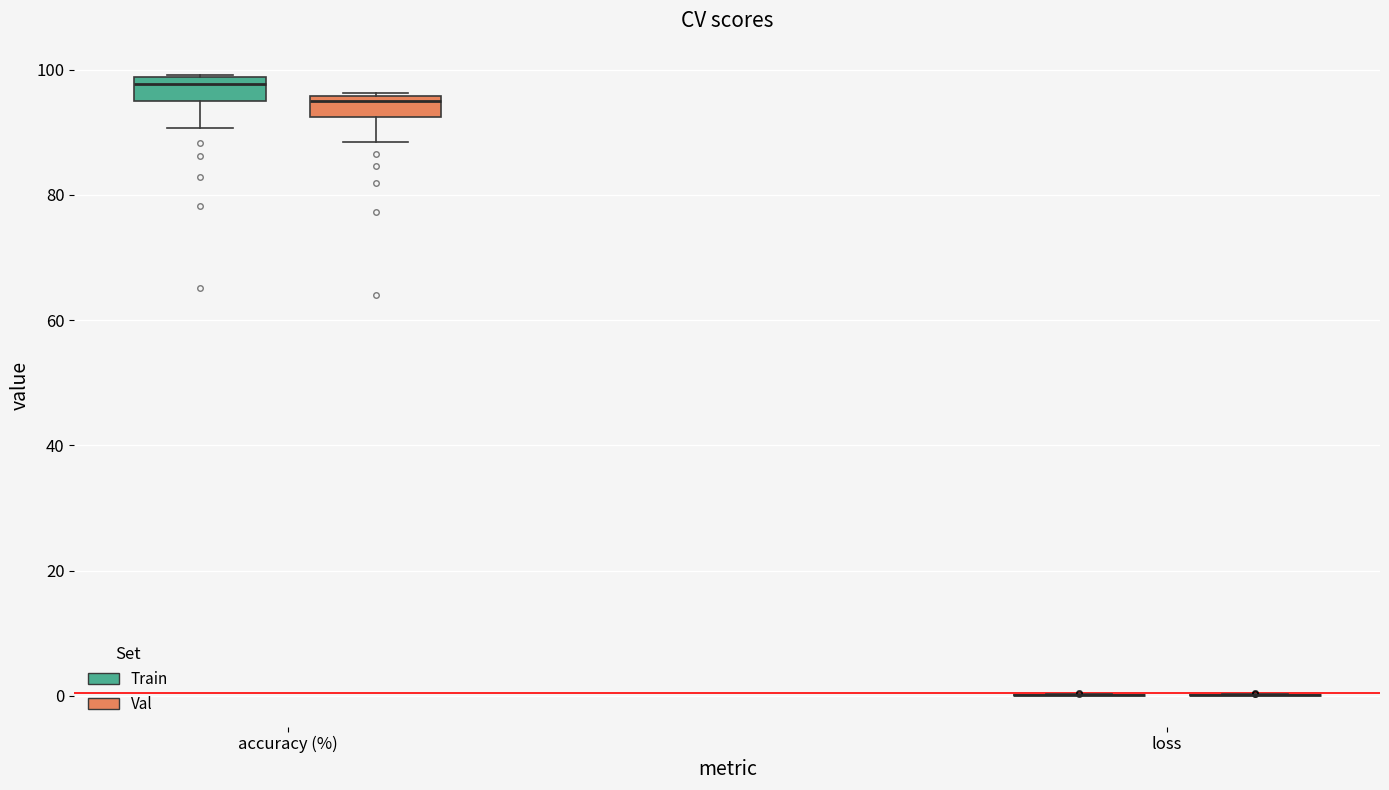

Reading left to right, transcribe this box plot: for each box, give where its median line is, the range the box spans, and where its two whiskers end, as read against the y-axis. The values are not printed on the chart, so give them approximately, as read against the axis.

accuracy (%) (Train): median 98 (just below the box's upper edge), box 94 to 98, whiskers 90 to 100
accuracy (%) (Val): median 94, box 92 to 96, whiskers 88 to 96
loss (Train): box collapsed to a line at 0, whiskers 0 to 0
loss (Val): box collapsed to a line at 0, whiskers 0 to 0